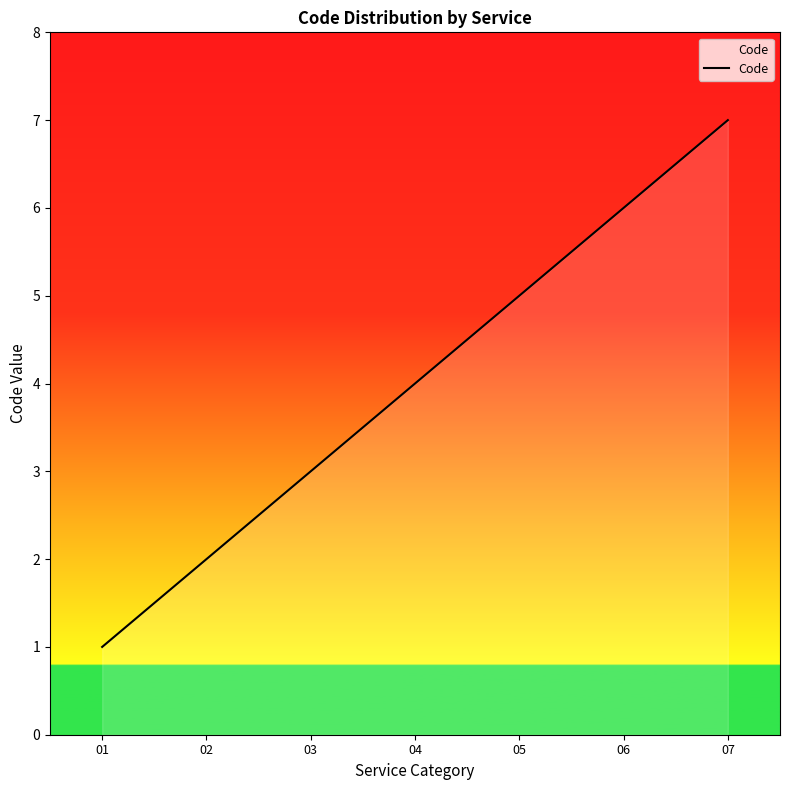

Reading left to right, extract all data points from this chart.

1	2	3	4	5	6	7